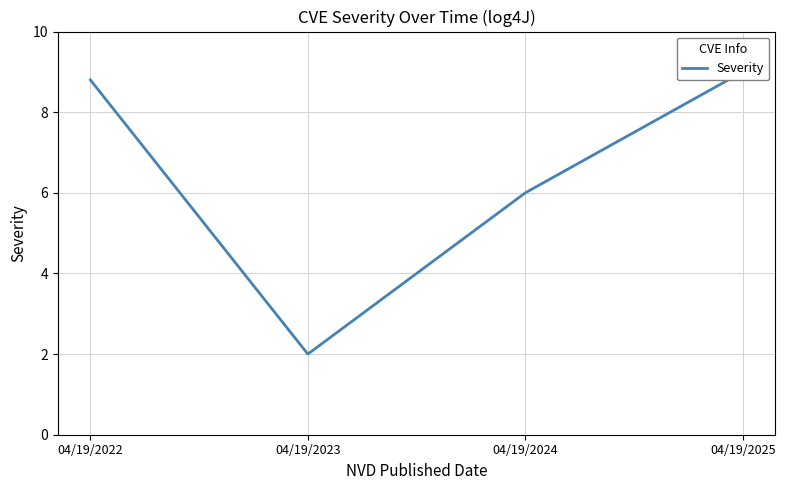

How many values are below 8?

2